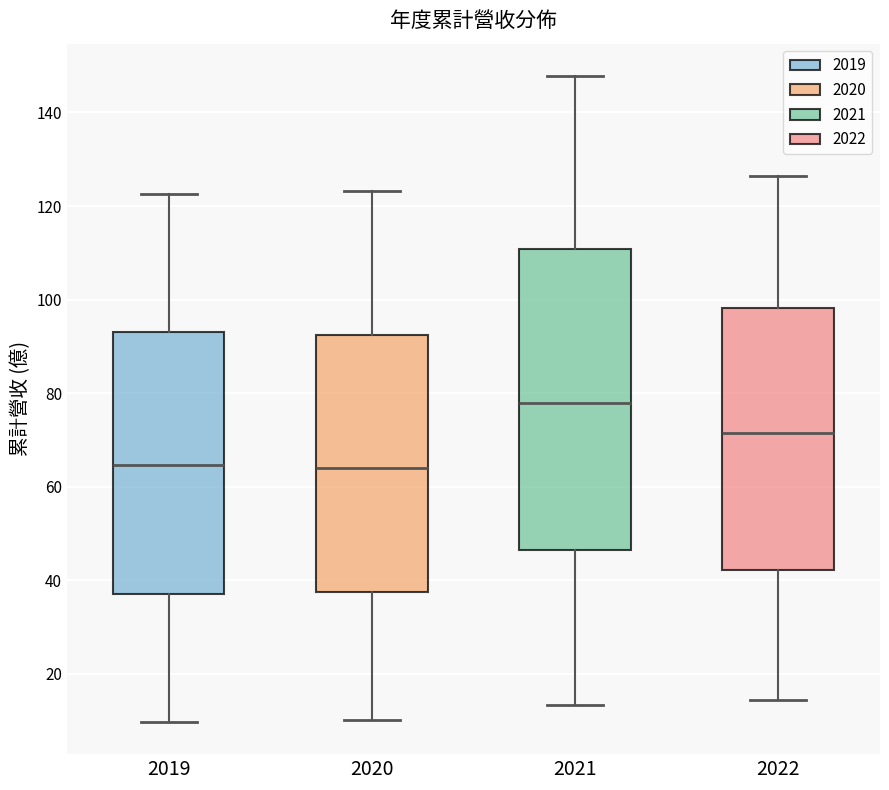

Which box's median line is the highest?

2021